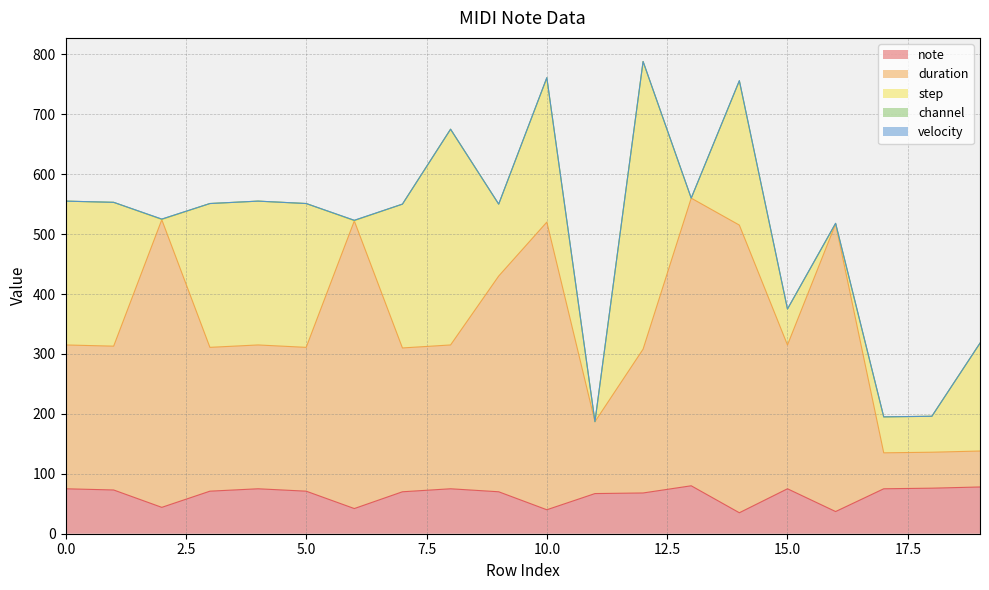

Reading left to right, extract all data points from this chart.

note: 0=75	1=73	2=44	3=71	4=75	5=71	6=42	7=70	8=75	9=70	10=40	11=67	12=68	13=80	14=35	15=75	16=37	17=75	18=76	19=78
duration: 0=240	1=240	2=480	3=240	4=240	5=240	6=480	7=240	8=240	9=360	10=480	11=120	12=240	13=480	14=480	15=240	16=480	17=60	18=60	19=60
step: 0=240	1=240	2=0	3=240	4=240	5=240	6=0	7=240	8=360	9=120	10=240	11=0	12=480	13=0	14=240	15=60	16=0	17=60	18=60	19=180
channel: 0=0	1=0	2=1	3=0	4=0	5=0	6=1	7=0	8=0	9=0	10=1	11=0	12=0	13=0	14=1	15=0	16=1	17=0	18=0	19=0
velocity: 0=0	1=0	2=0	3=0	4=0	5=0	6=0	7=0	8=0	9=0	10=0	11=0	12=0	13=0	14=0	15=0	16=0	17=0	18=0	19=0